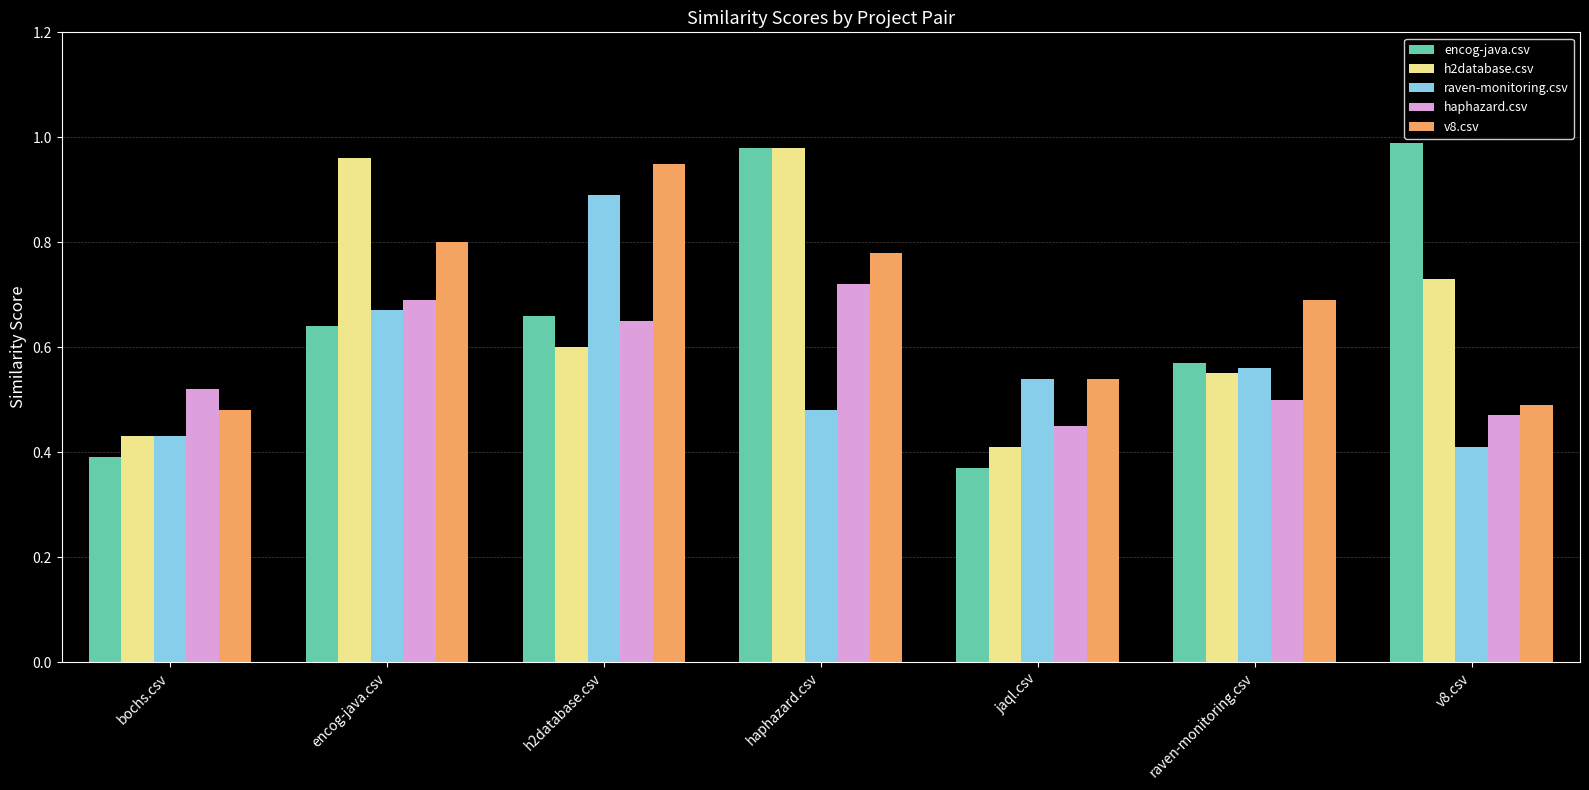

At how many categories does at least one series exceed 0?

7